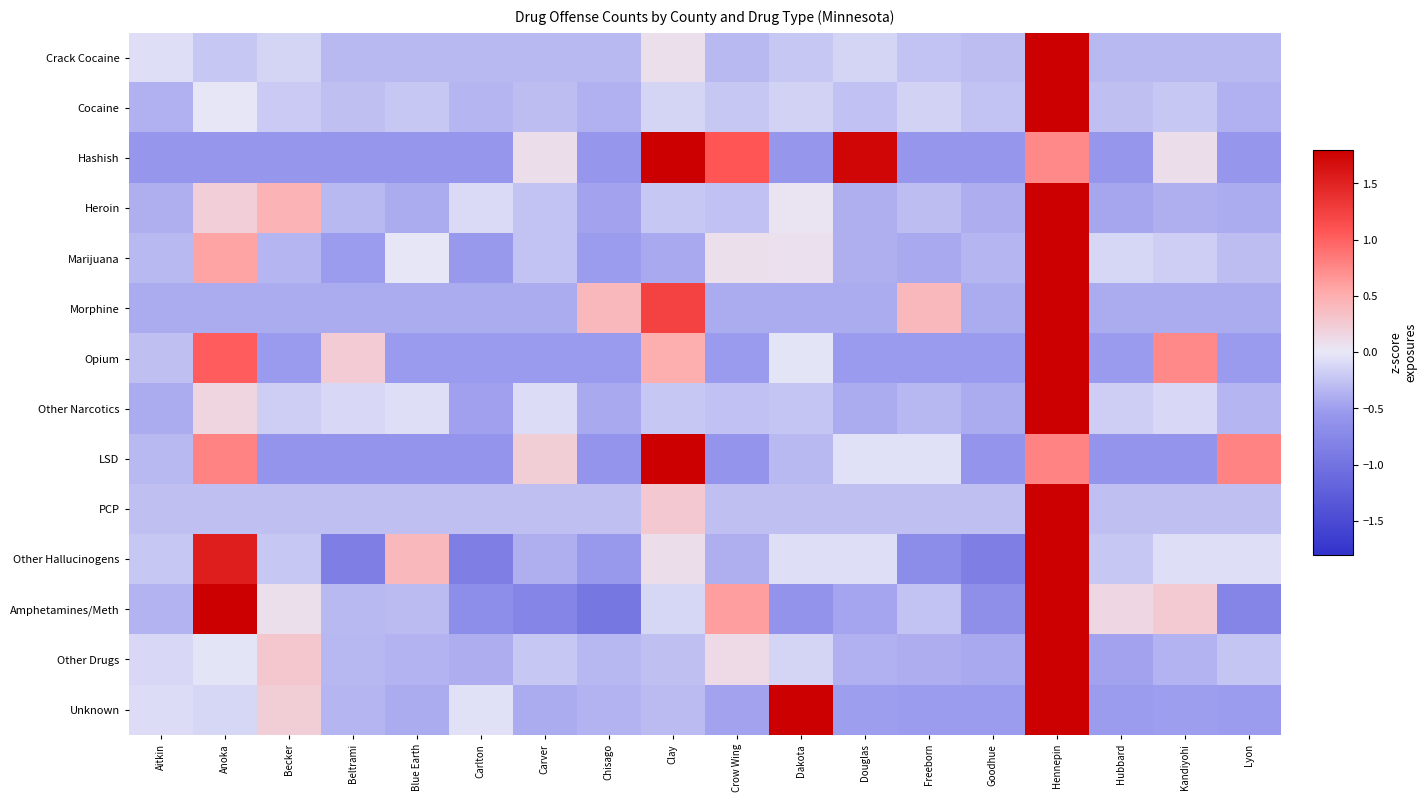

Reading left to right, list all the values displayed in this chart.

Crack Cocaine: Aitkin=-0.1	Anoka=-0.2	Becker=-0.1	Beltrami=-0.3	Blue Earth=-0.3	Carlton=-0.3	Carver=-0.3	Chisago=-0.3	Clay=0.1	Crow Wing=-0.3	Dakota=-0.2	Douglas=-0.1	Freeborn=-0.2	Goodhue=-0.3	Hennepin=4.1	Hubbard=-0.3	Kandiyohi=-0.3	Lyon=-0.3
Cocaine: Aitkin=-0.4	Anoka=-0.0	Becker=-0.2	Beltrami=-0.3	Blue Earth=-0.2	Carlton=-0.3	Carver=-0.3	Chisago=-0.4	Clay=-0.1	Crow Wing=-0.2	Dakota=-0.2	Douglas=-0.3	Freeborn=-0.2	Goodhue=-0.2	Hennepin=4.1	Hubbard=-0.3	Kandiyohi=-0.2	Lyon=-0.4
Hashish: Aitkin=-0.6	Anoka=-0.6	Becker=-0.6	Beltrami=-0.6	Blue Earth=-0.6	Carlton=-0.6	Carver=0.1	Chisago=-0.6	Clay=3.1	Crow Wing=1.1	Dakota=-0.6	Douglas=1.7	Freeborn=-0.6	Goodhue=-0.6	Hennepin=0.8	Hubbard=-0.6	Kandiyohi=0.1	Lyon=-0.6
Heroin: Aitkin=-0.4	Anoka=0.2	Becker=0.5	Beltrami=-0.3	Blue Earth=-0.4	Carlton=-0.1	Carver=-0.2	Chisago=-0.5	Clay=-0.2	Crow Wing=-0.3	Dakota=0.0	Douglas=-0.4	Freeborn=-0.3	Goodhue=-0.4	Hennepin=4.0	Hubbard=-0.4	Kandiyohi=-0.4	Lyon=-0.4
Marijuana: Aitkin=-0.3	Anoka=0.6	Becker=-0.3	Beltrami=-0.5	Blue Earth=-0.0	Carlton=-0.5	Carver=-0.3	Chisago=-0.5	Clay=-0.4	Crow Wing=0.1	Dakota=0.1	Douglas=-0.4	Freeborn=-0.4	Goodhue=-0.3	Hennepin=4.0	Hubbard=-0.1	Kandiyohi=-0.2	Lyon=-0.3
Morphine: Aitkin=-0.4	Anoka=-0.4	Becker=-0.4	Beltrami=-0.4	Blue Earth=-0.4	Carlton=-0.4	Carver=-0.4	Chisago=0.4	Clay=1.2	Crow Wing=-0.4	Dakota=-0.4	Douglas=-0.4	Freeborn=0.4	Goodhue=-0.4	Hennepin=3.7	Hubbard=-0.4	Kandiyohi=-0.4	Lyon=-0.4
Opium: Aitkin=-0.3	Anoka=1.0	Becker=-0.5	Beltrami=0.2	Blue Earth=-0.5	Carlton=-0.5	Carver=-0.5	Chisago=-0.5	Clay=0.5	Crow Wing=-0.5	Dakota=-0.0	Douglas=-0.5	Freeborn=-0.5	Goodhue=-0.5	Hennepin=3.6	Hubbard=-0.5	Kandiyohi=0.8	Lyon=-0.5
Other Narcotics: Aitkin=-0.4	Anoka=0.2	Becker=-0.2	Beltrami=-0.1	Blue Earth=-0.1	Carlton=-0.5	Carver=-0.1	Chisago=-0.4	Clay=-0.2	Crow Wing=-0.3	Dakota=-0.2	Douglas=-0.4	Freeborn=-0.3	Goodhue=-0.4	Hennepin=4.1	Hubbard=-0.2	Kandiyohi=-0.1	Lyon=-0.3
LSD: Aitkin=-0.3	Anoka=0.8	Becker=-0.6	Beltrami=-0.6	Blue Earth=-0.6	Carlton=-0.6	Carver=0.2	Chisago=-0.6	Clay=3.6	Crow Wing=-0.6	Dakota=-0.3	Douglas=-0.0	Freeborn=-0.0	Goodhue=-0.6	Hennepin=0.8	Hubbard=-0.6	Kandiyohi=-0.6	Lyon=0.8
PCP: Aitkin=-0.3	Anoka=-0.3	Becker=-0.3	Beltrami=-0.3	Blue Earth=-0.3	Carlton=-0.3	Carver=-0.3	Chisago=-0.3	Clay=0.3	Crow Wing=-0.3	Dakota=-0.3	Douglas=-0.3	Freeborn=-0.3	Goodhue=-0.3	Hennepin=4.1	Hubbard=-0.3	Kandiyohi=-0.3	Lyon=-0.3
Other Hallucinogens: Aitkin=-0.2	Anoka=1.5	Becker=-0.2	Beltrami=-0.9	Blue Earth=0.4	Carlton=-0.9	Carver=-0.4	Chisago=-0.5	Clay=0.1	Crow Wing=-0.4	Dakota=-0.1	Douglas=-0.1	Freeborn=-0.7	Goodhue=-0.9	Hennepin=3.5	Hubbard=-0.2	Kandiyohi=-0.1	Lyon=-0.1
Amphetamines/Meth: Aitkin=-0.4	Anoka=2.2	Becker=0.1	Beltrami=-0.3	Blue Earth=-0.3	Carlton=-0.7	Carver=-0.8	Chisago=-0.9	Clay=-0.1	Crow Wing=0.6	Dakota=-0.6	Douglas=-0.5	Freeborn=-0.2	Goodhue=-0.6	Hennepin=2.9	Hubbard=0.1	Kandiyohi=0.3	Lyon=-0.8
Other Drugs: Aitkin=-0.1	Anoka=-0.0	Becker=0.3	Beltrami=-0.3	Blue Earth=-0.4	Carlton=-0.4	Carver=-0.2	Chisago=-0.3	Clay=-0.3	Crow Wing=0.1	Dakota=-0.1	Douglas=-0.4	Freeborn=-0.4	Goodhue=-0.4	Hennepin=4.0	Hubbard=-0.5	Kandiyohi=-0.4	Lyon=-0.2
Unknown: Aitkin=-0.1	Anoka=-0.1	Becker=0.2	Beltrami=-0.3	Blue Earth=-0.4	Carlton=-0.1	Carver=-0.4	Chisago=-0.4	Clay=-0.3	Crow Wing=-0.5	Dakota=2.0	Douglas=-0.5	Freeborn=-0.5	Goodhue=-0.5	Hennepin=3.4	Hubbard=-0.5	Kandiyohi=-0.5	Lyon=-0.5